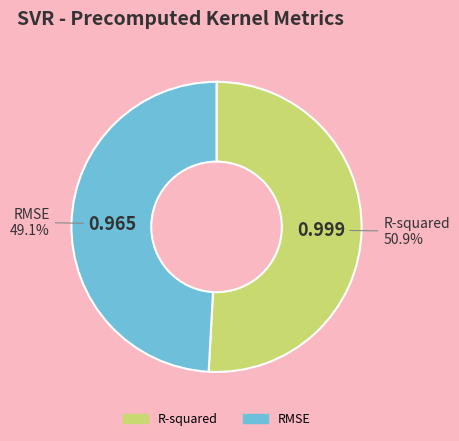

What percentage do RMSE and R-squared together represent?

100.0%